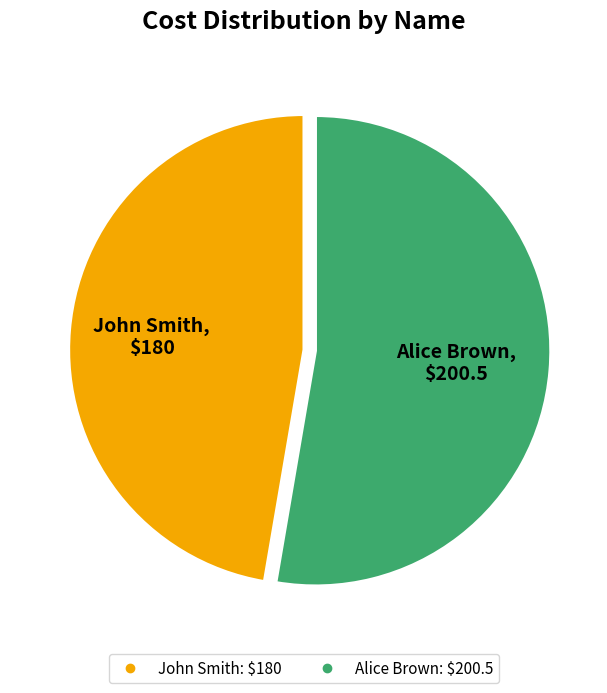

Rank the categories by value from highest to lowest.

Alice Brown, John Smith